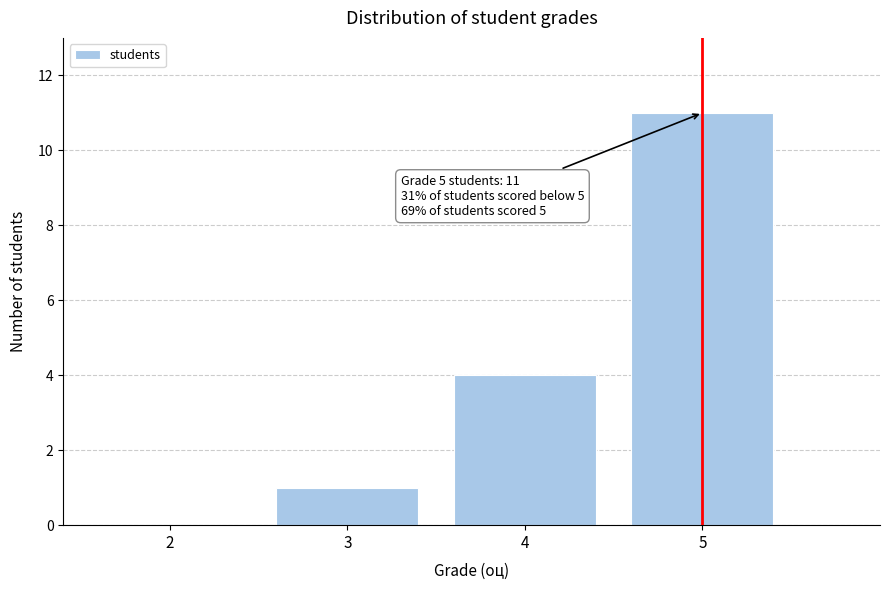

Reading right to left, transcribe all the data shown in this chart.

5=11	4=4	3=1	2=0